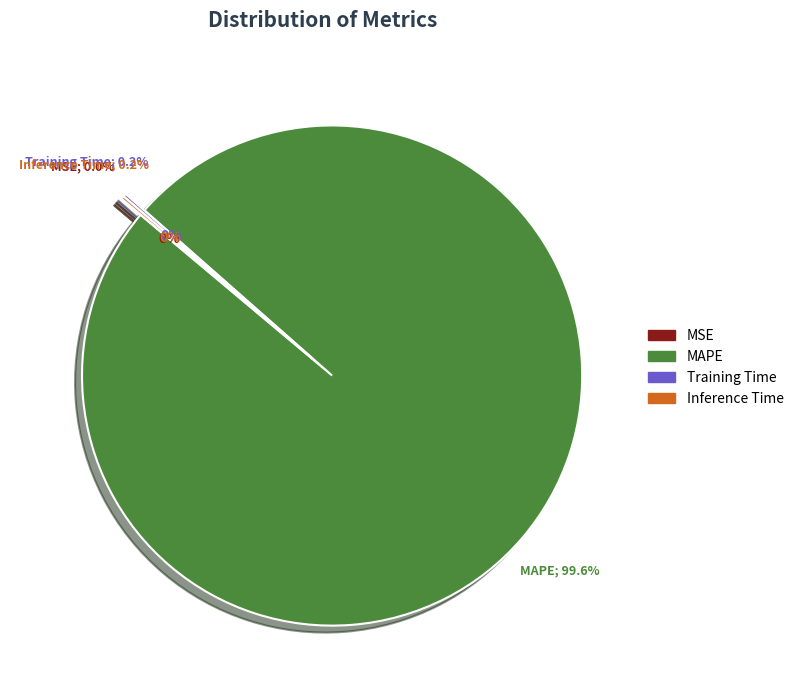

To the nearest percent, what is the difference between the largest and smallest slice percentages?

100%